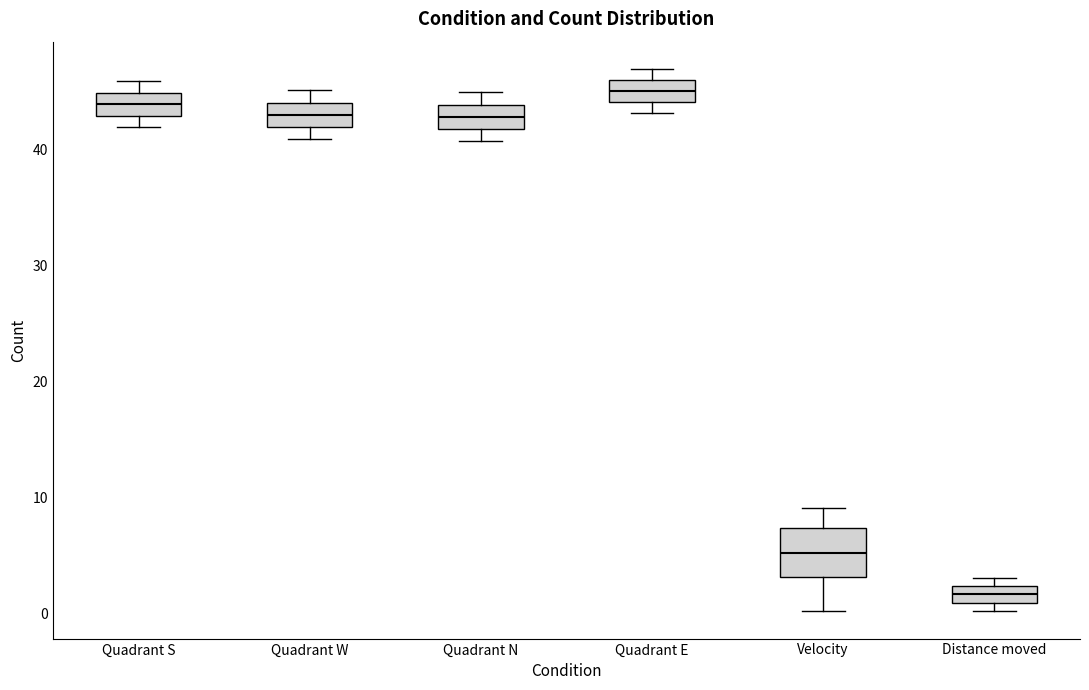

Where is the upper edge of the box for Quadrant W on the y-axis? The values are not printed on the chart, so give them approximately, as read against the axis.

44